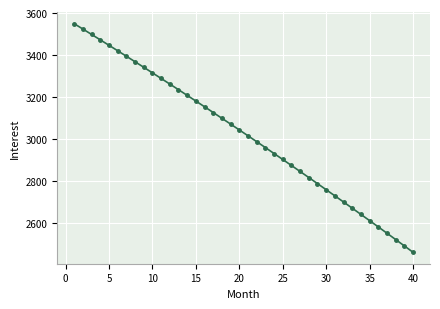

What is the greatest value displayed?

3549.0